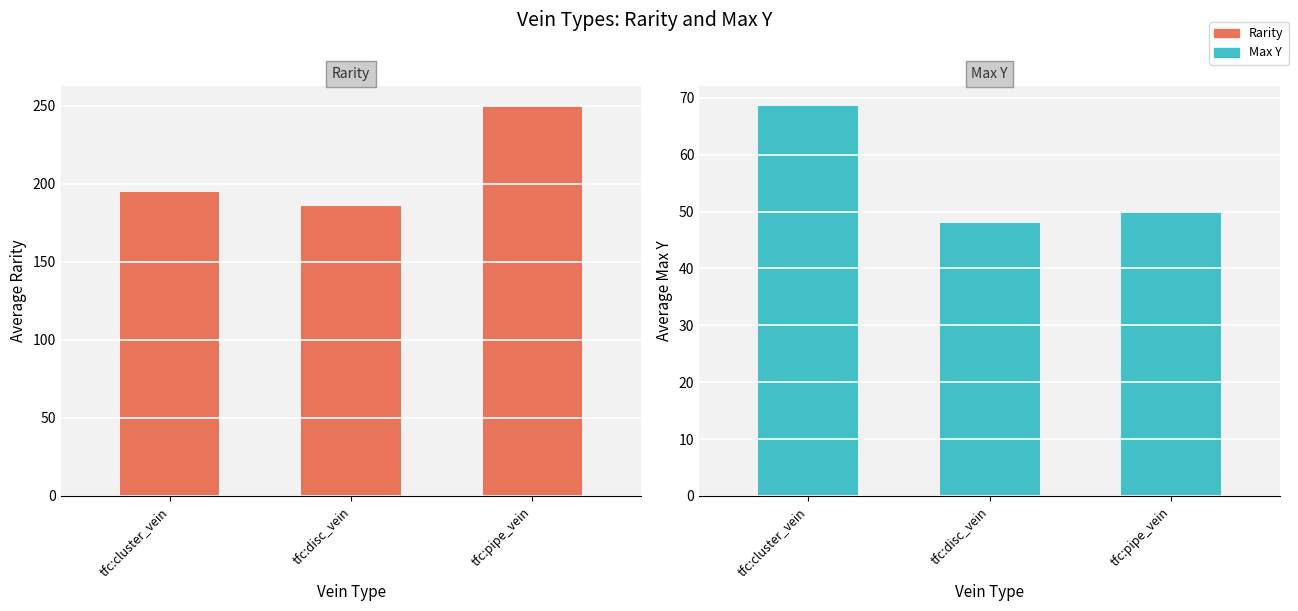

Which series has the largest range (max minus min)?

tfc:cluster_vein